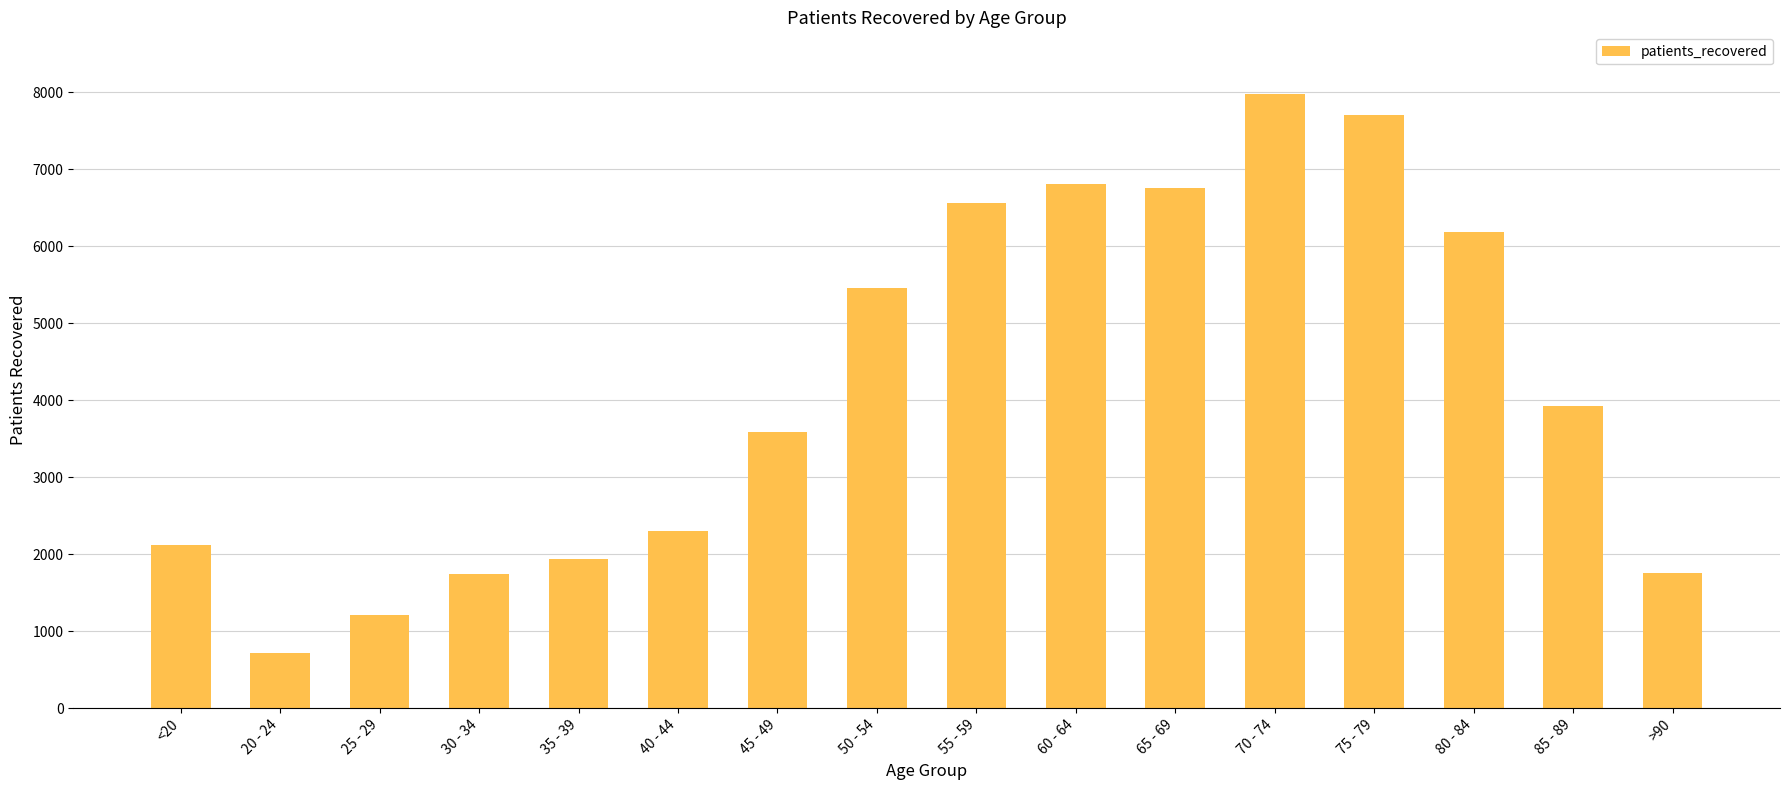

At which category does the chart reach its peak across all series?

70 - 74